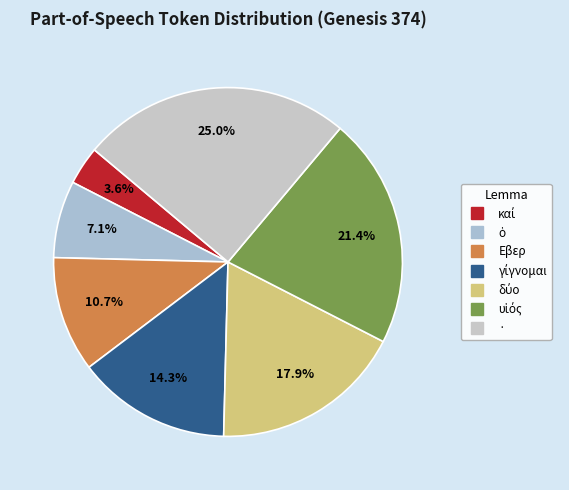

The γίγνομαι slice represents 14% of the pie. True or false?

True